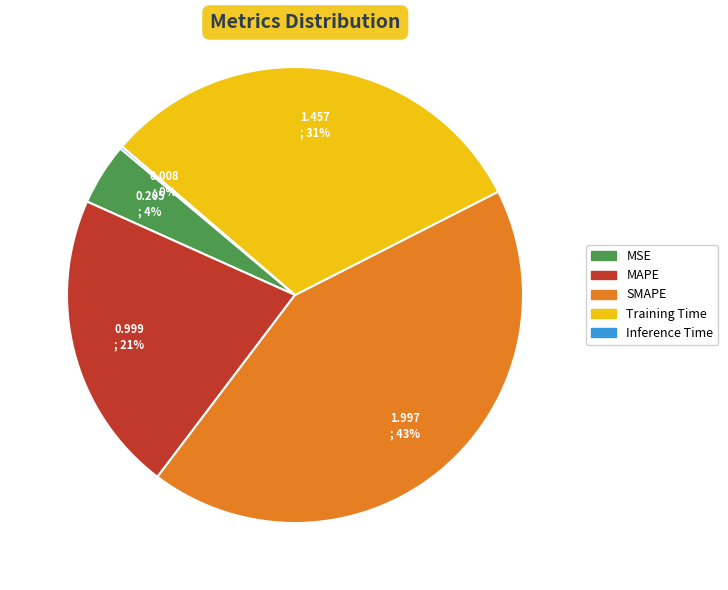

Is there any slice that represents more than half of the pie?

No